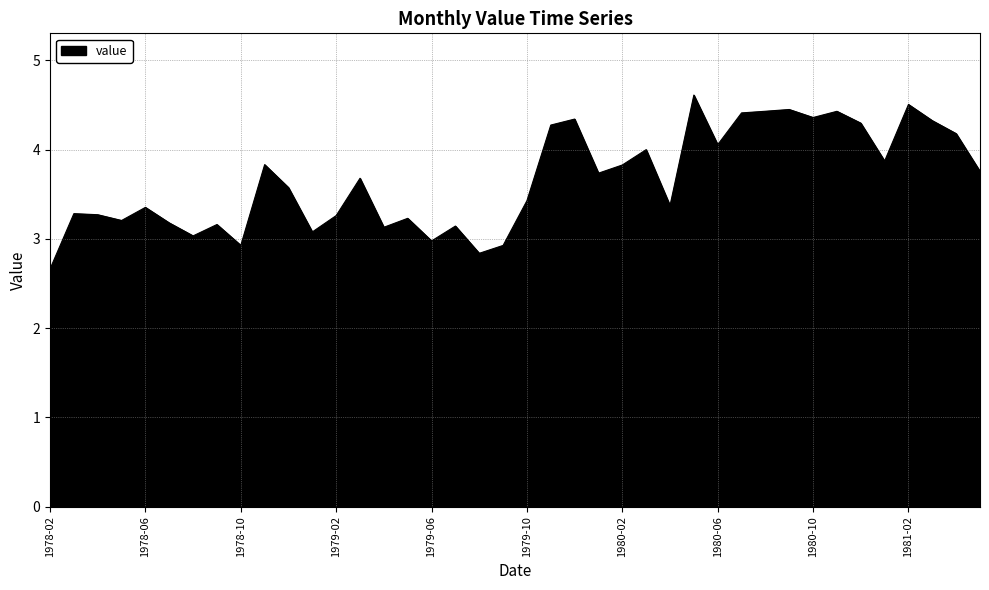

Count the number of values greater than 3.

35